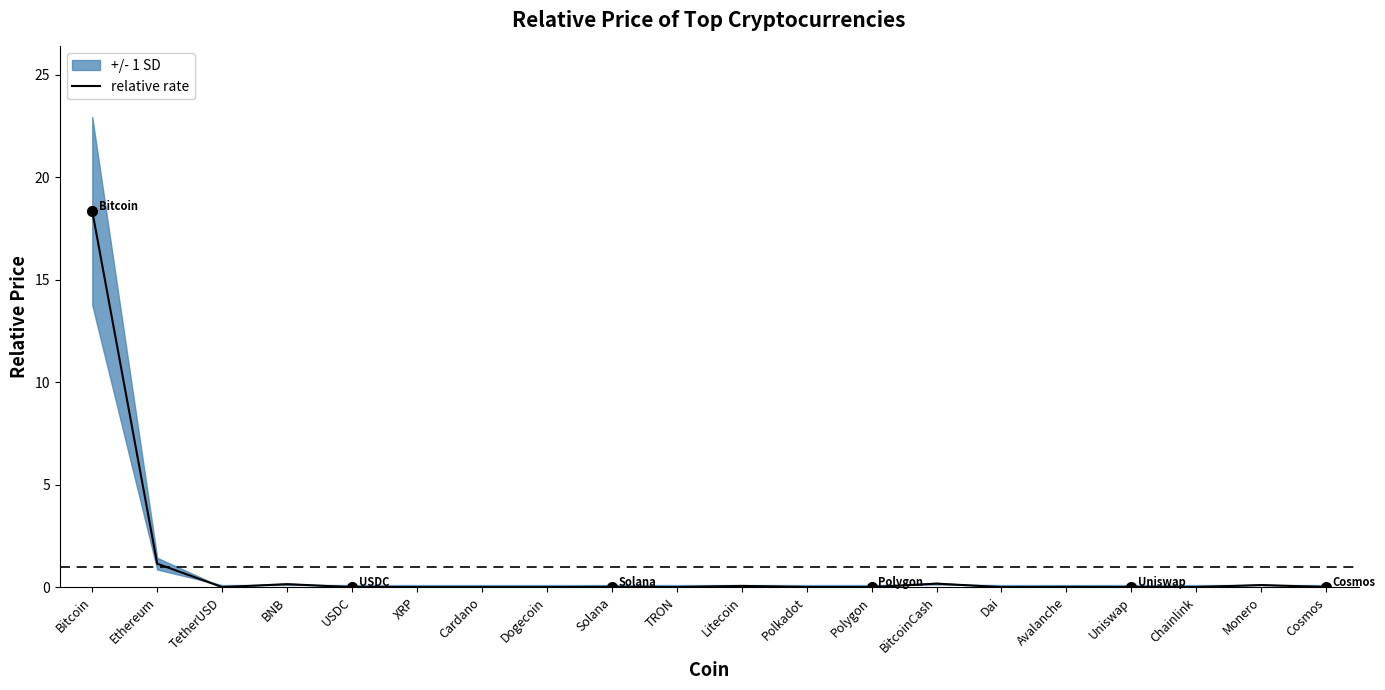

Does the chart have visible grid lines?

No